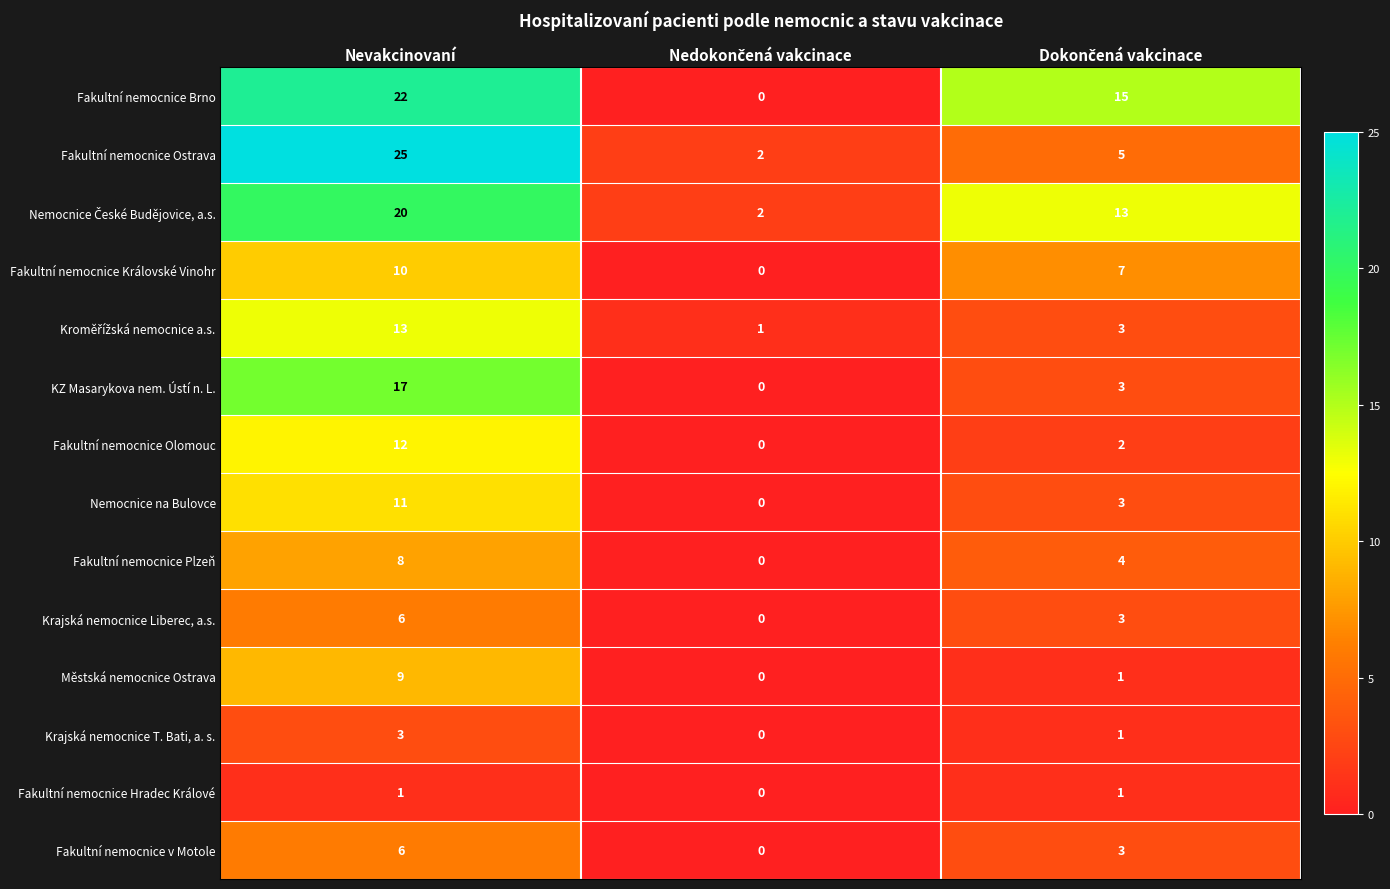

How many categories are shown in the chart?

3